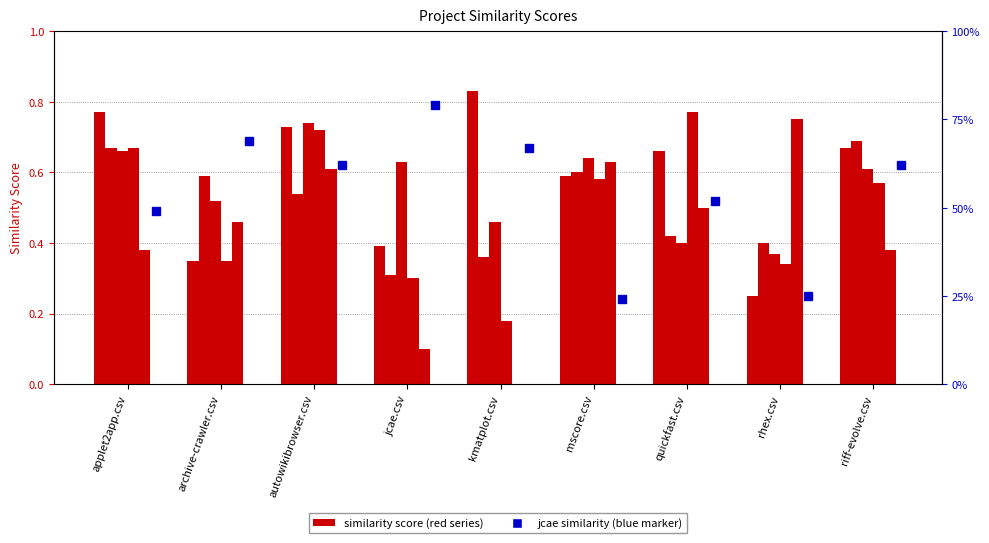

Which category has the lowest value in the kmatplot.csv series?

rhex.csv